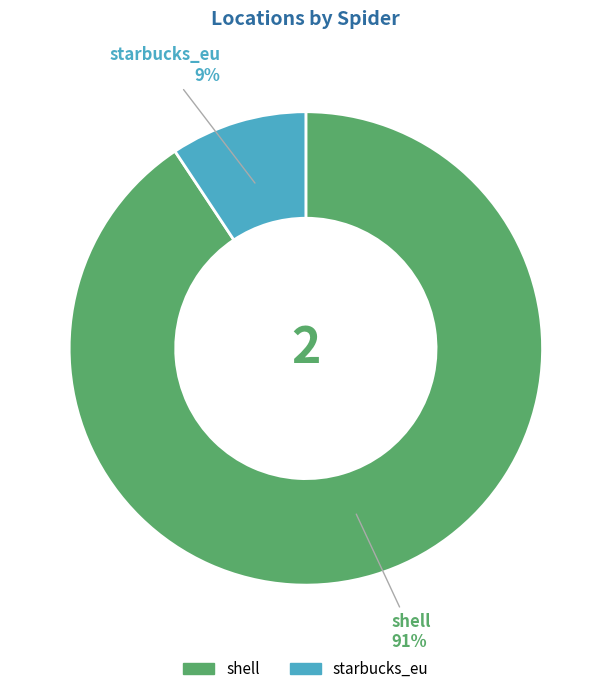

To the nearest percent, what is the combined percentage of shell and starbucks_eu?

100%